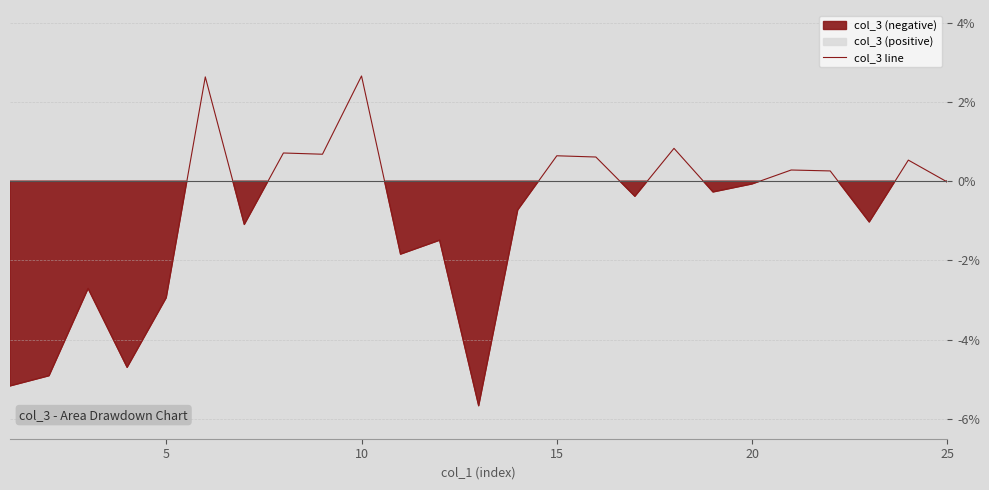

What is the lowest value of the col_3 line series?

-5.7